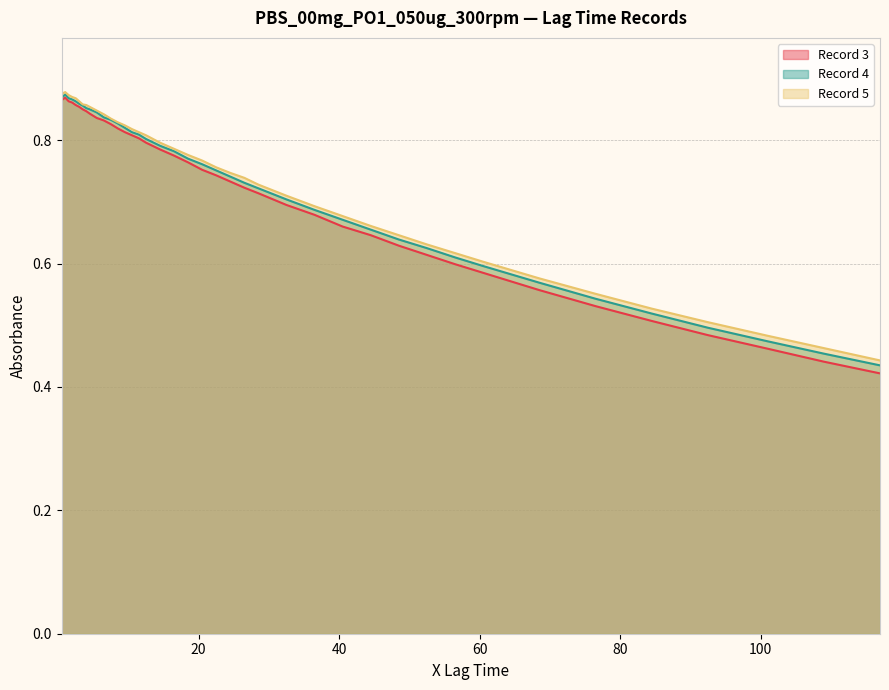

List the series in order of their overall mean, highest first.

Record 5, Record 4, Record 3